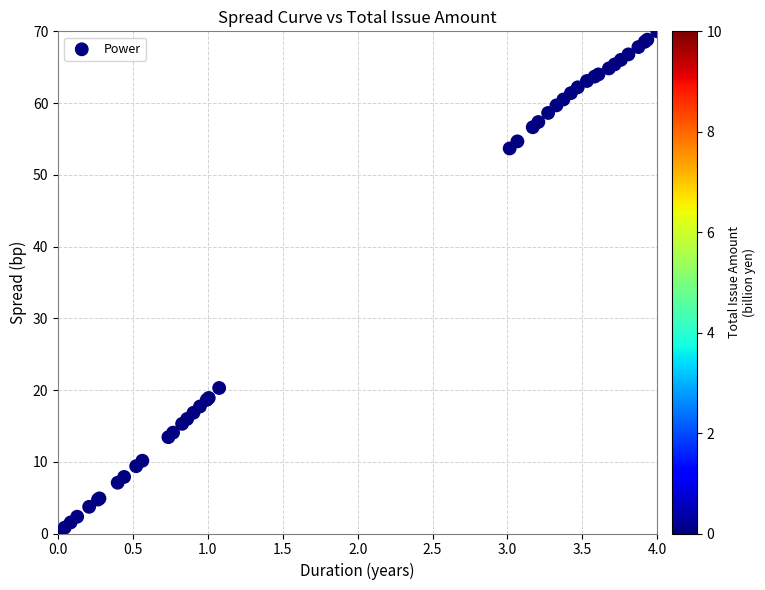

What Y value in the scatter plot is closest to 35?

20.3